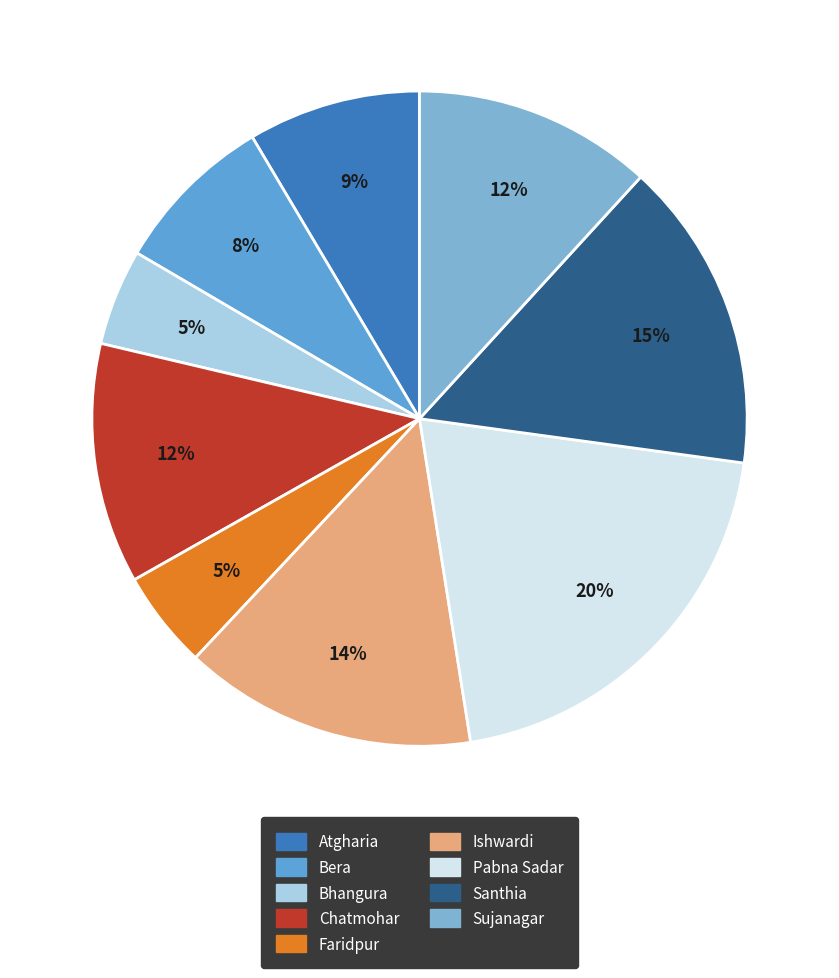

Is the sum of Bhangura and Atgharia greater than half?

No